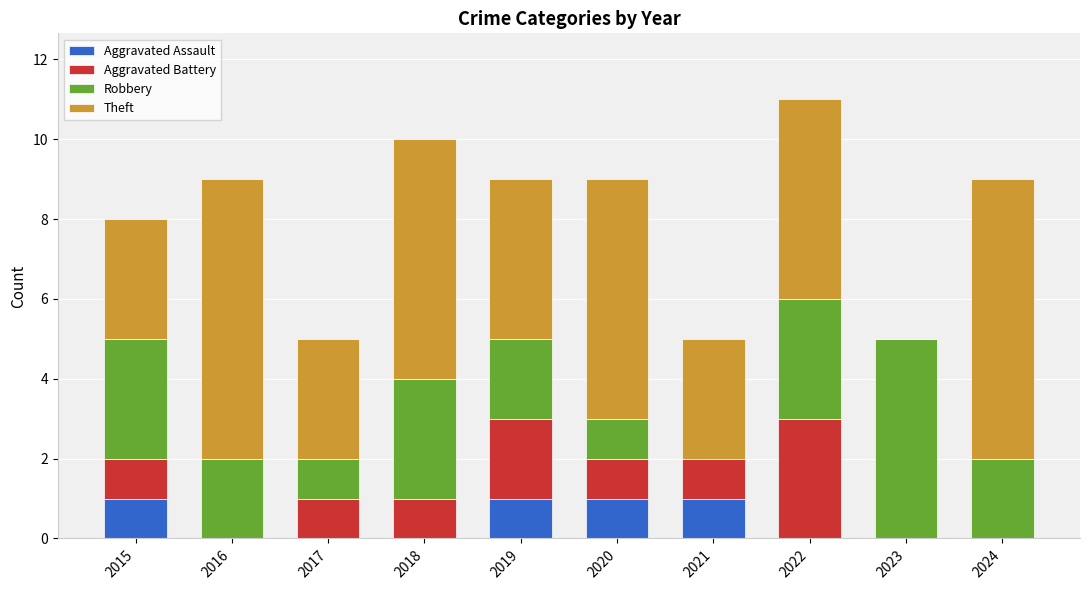

What is the total value across all series at 2019?

9